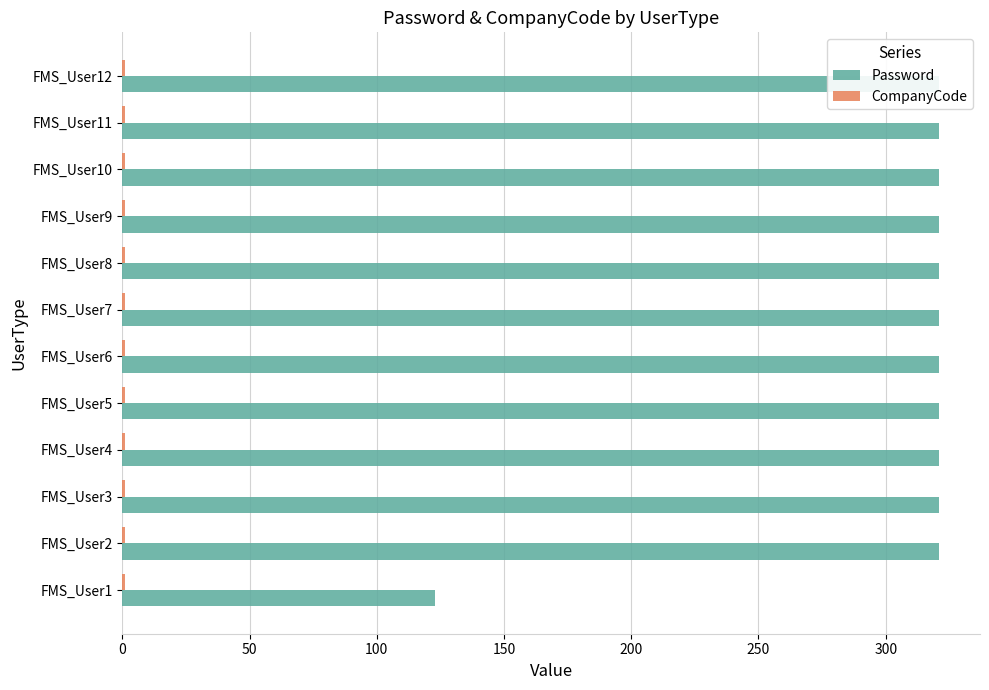

Rank the series by their maximum value, from highest to lowest.

Password, CompanyCode